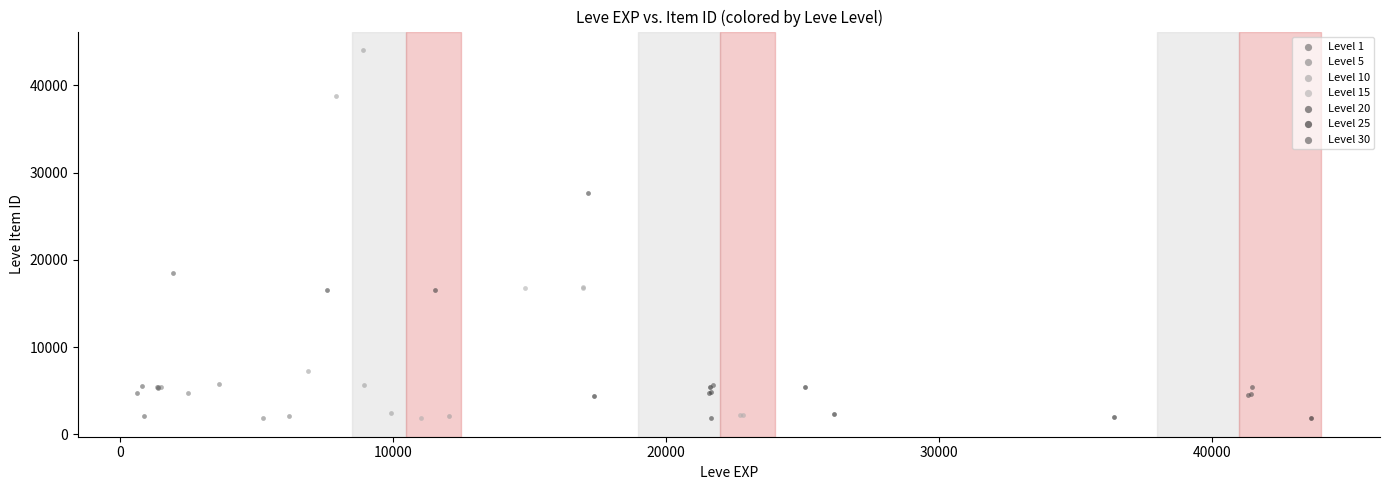

Which series has the widest spread of Y values?

Level 10